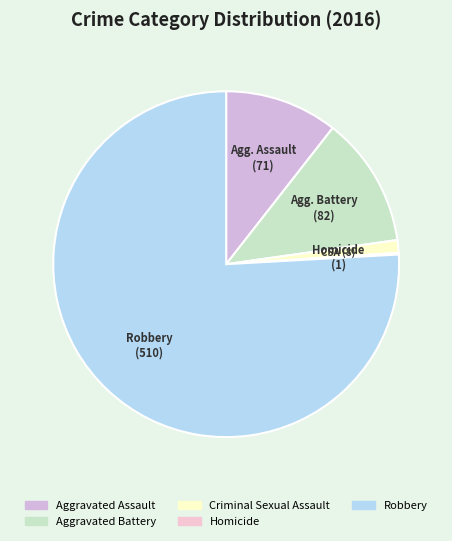

Is it true that Homicide is 1% of the pie?

False